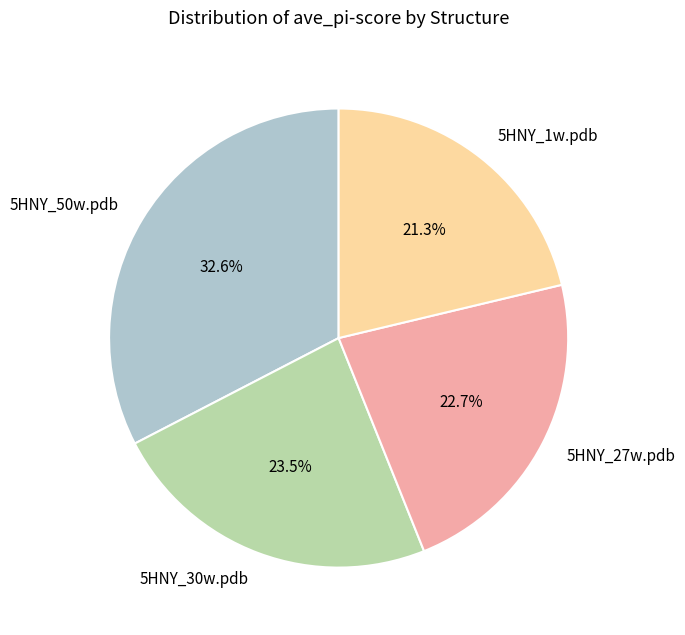

The 5HNY_27w.pdb slice represents 36% of the pie. True or false?

False